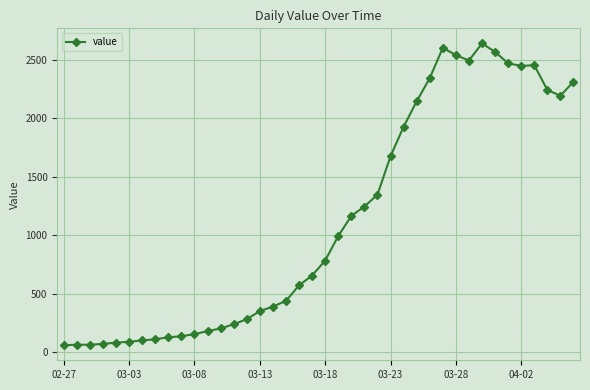

What is the sum of all values?

44950